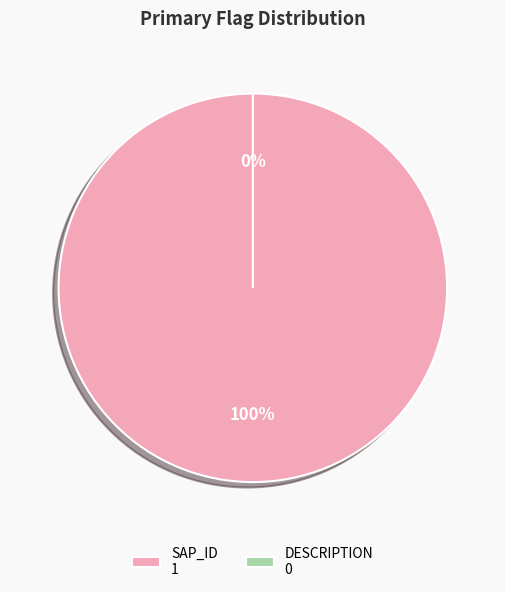

What portion of the pie excludes DESCRIPTION?

100.0%